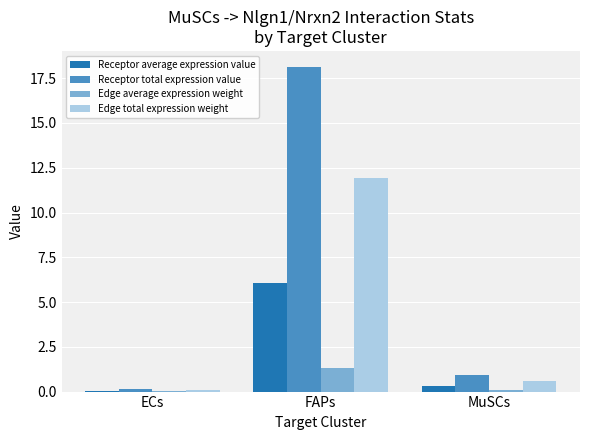

The value of Receptor total expression value at MuSCs is 1.6. True or false?

False